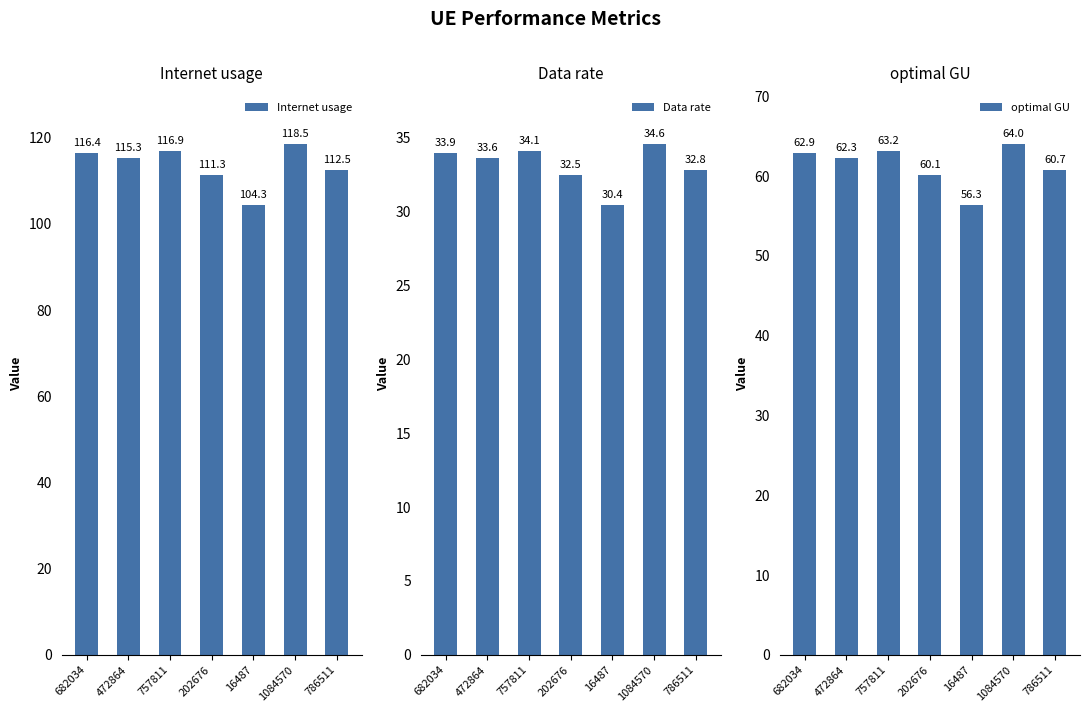

True or false: optimal GU has a value of 64.0 at 1084570.

True